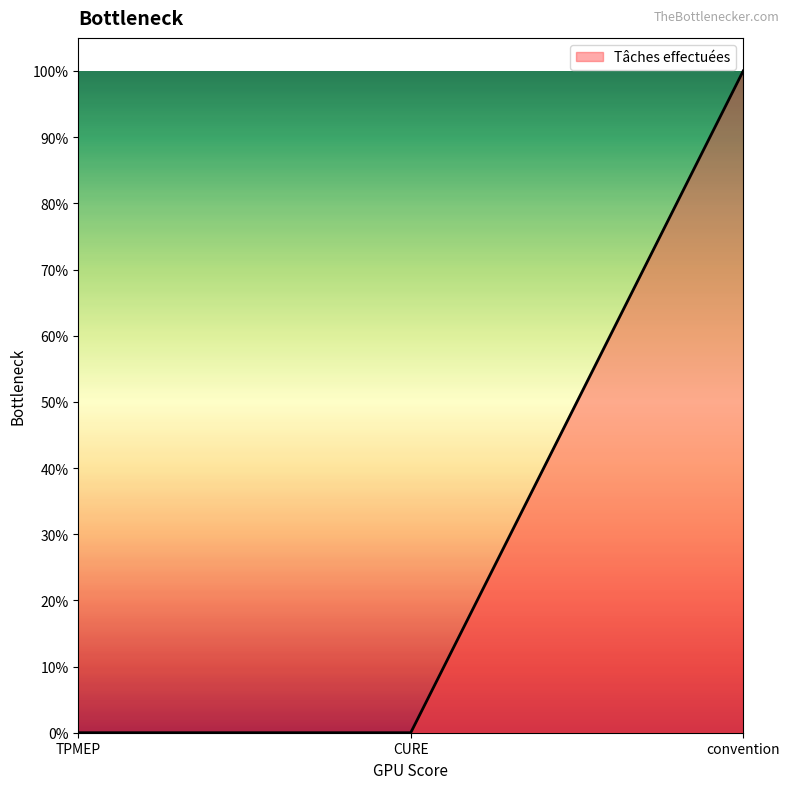

What is the value of the 3rd point from the left?

1